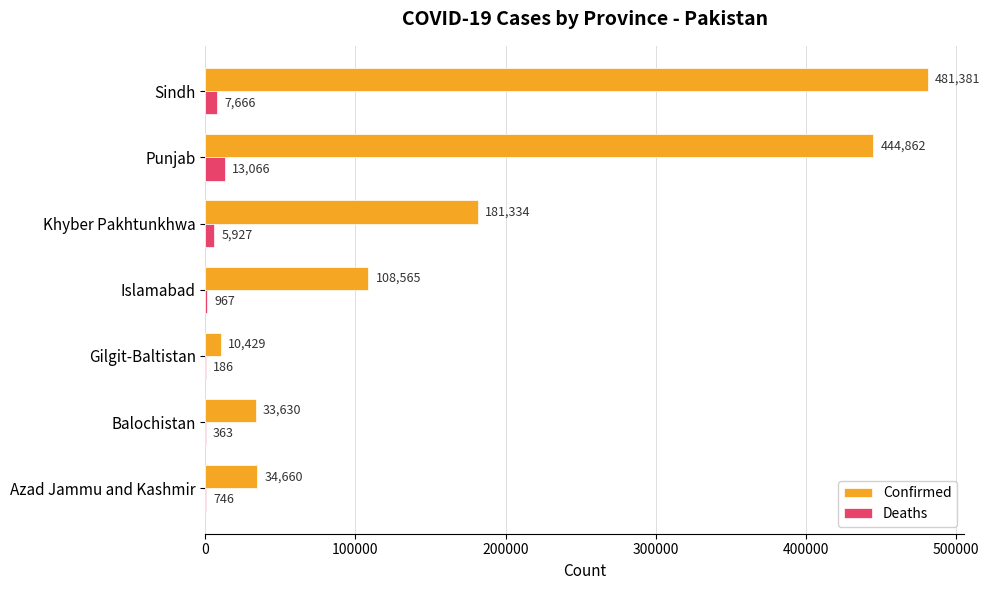

Between Balochistan and Gilgit-Baltistan, which series saw the biggest shift?

Confirmed